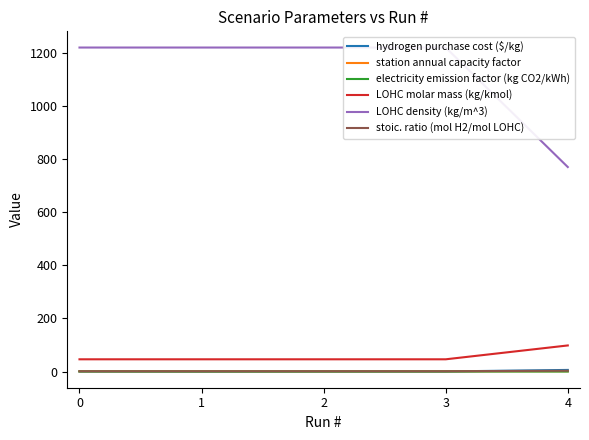

True or false: station annual capacity factor and hydrogen purchase cost ($/kg) cross at least once.

True